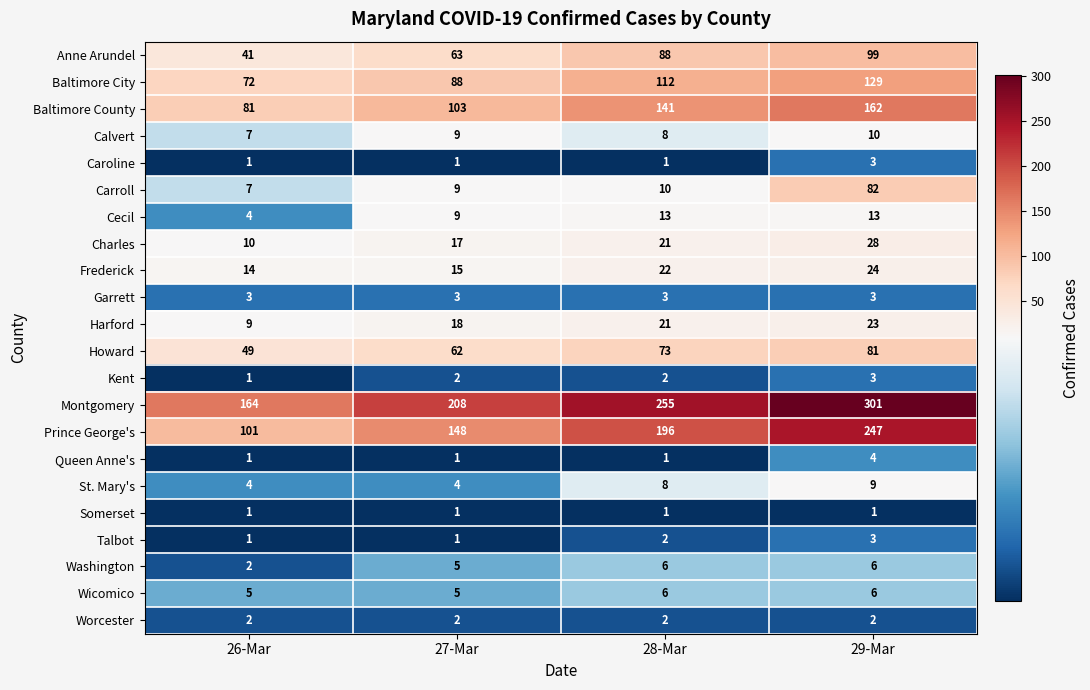

What is the spread (max minus min) of values at 28-Mar?

254